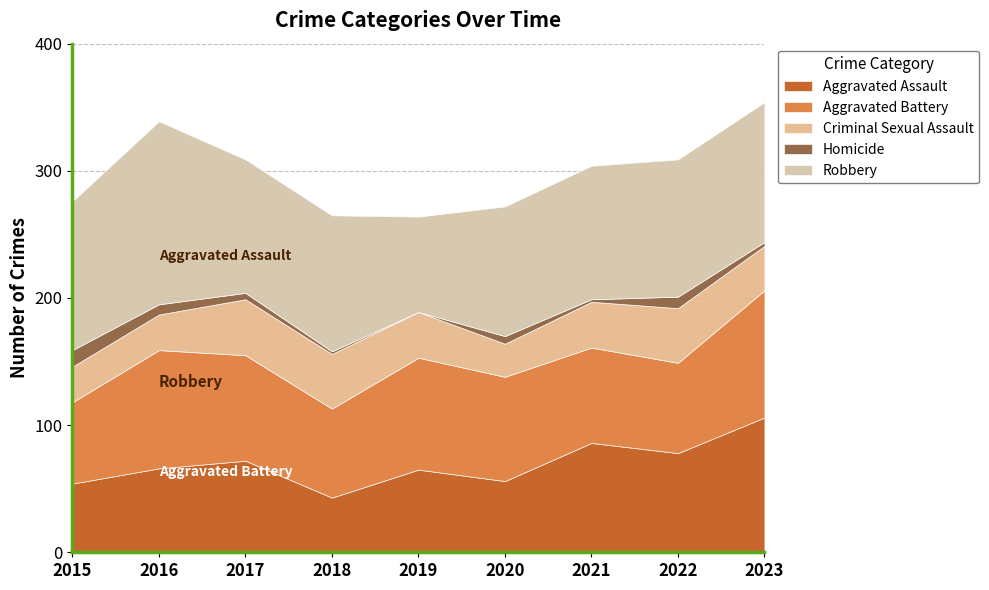

Which series has the largest range (max minus min)?

Robbery